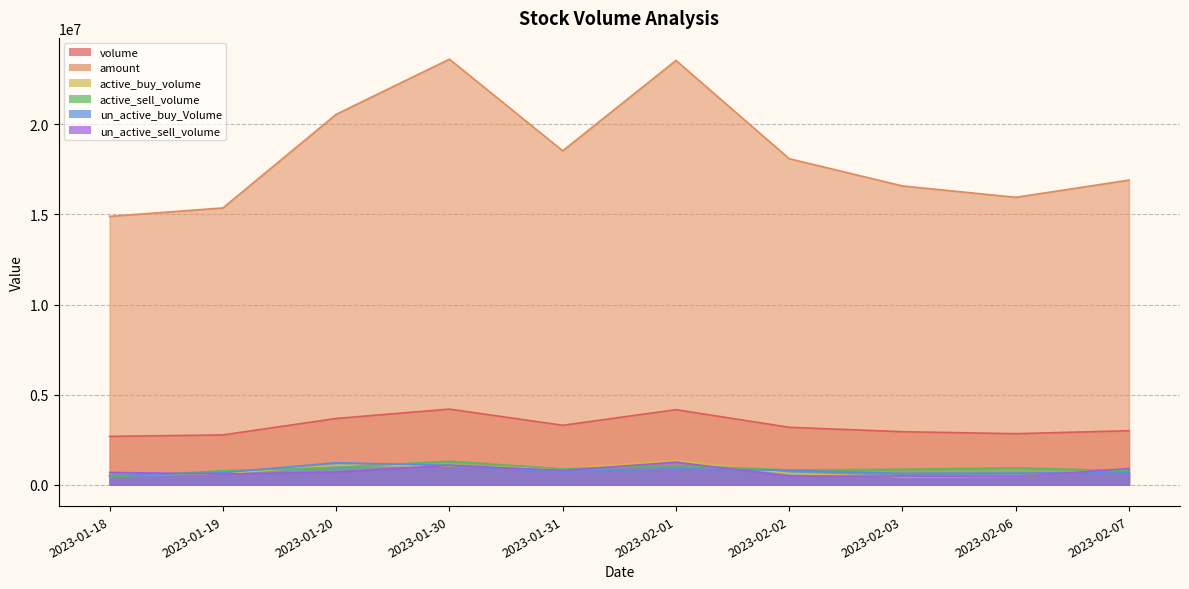

The value of un_active_sell_volume at 2023-01-31 is 267643. True or false?

False